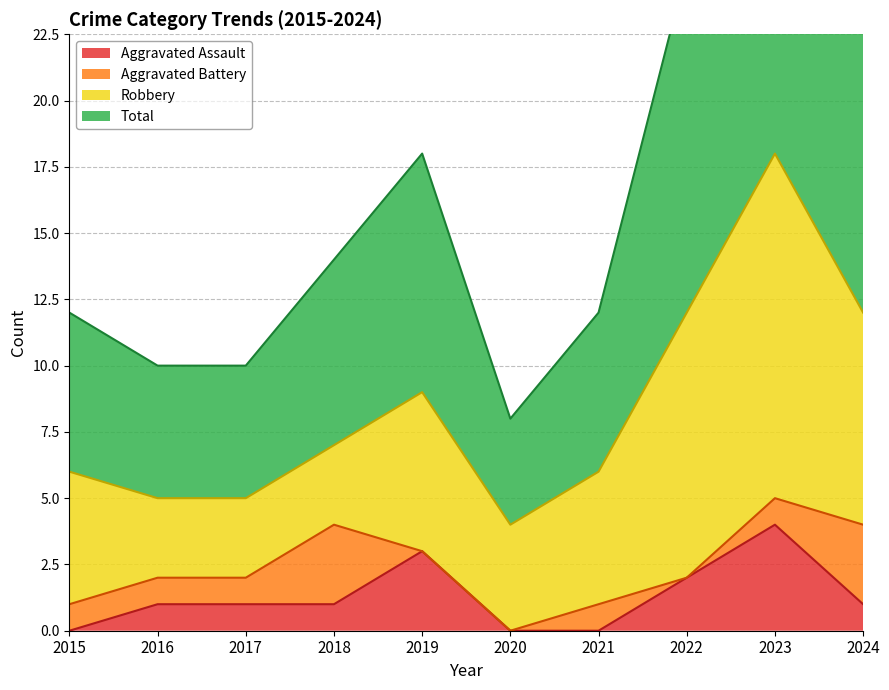

The value of Aggravated Assault at 2020 is 3. True or false?

False